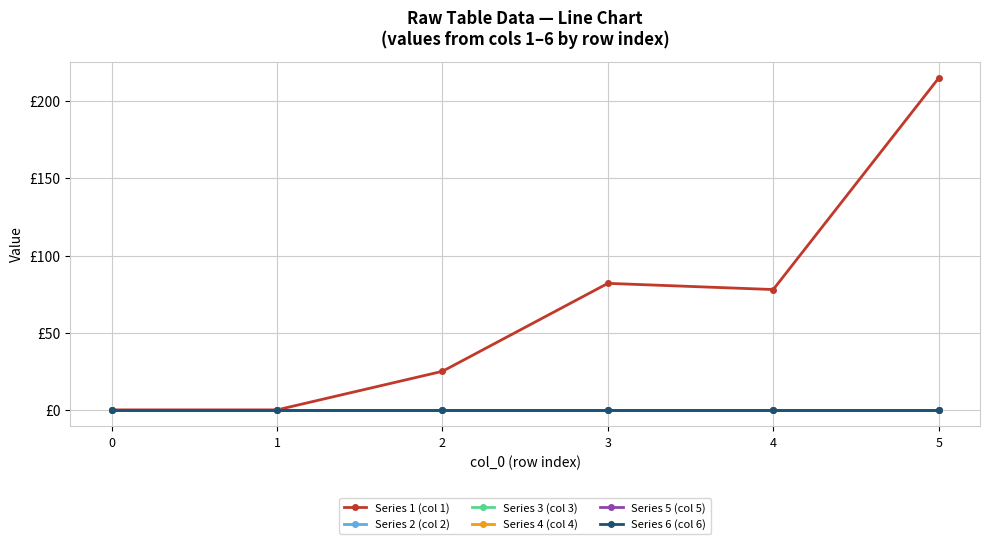

Count the number of categories in the chart.

6